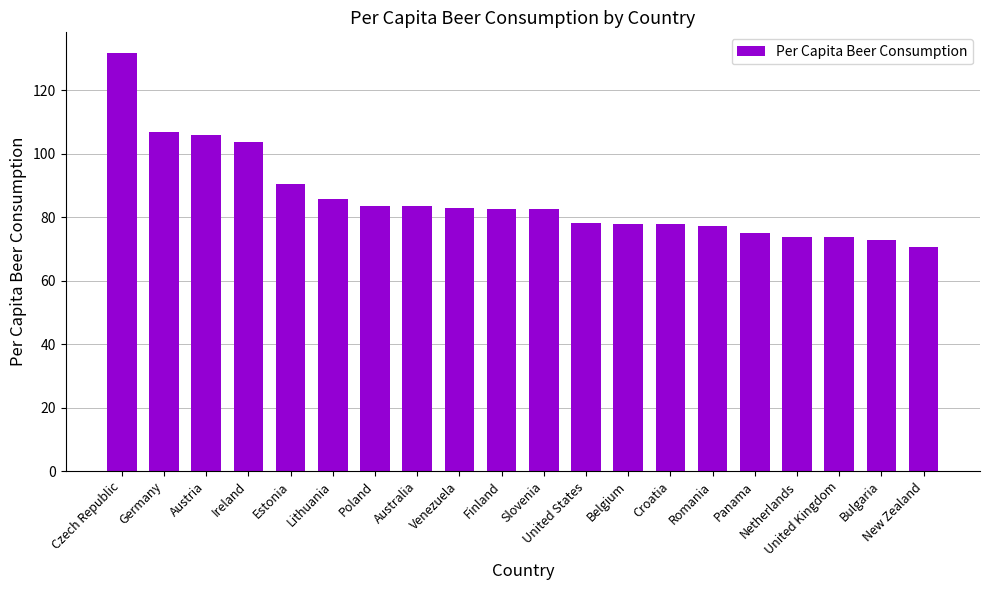

What is the difference between the second highest and minimum values?

36.3